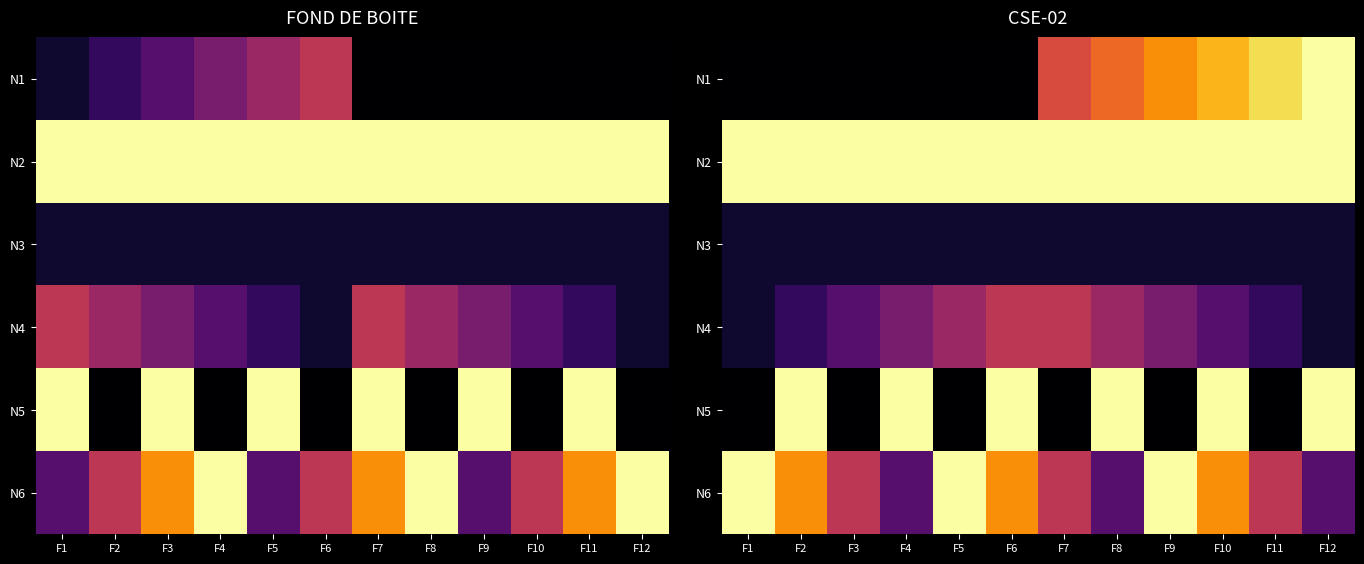

At which label does N3 reach its peak?

F1